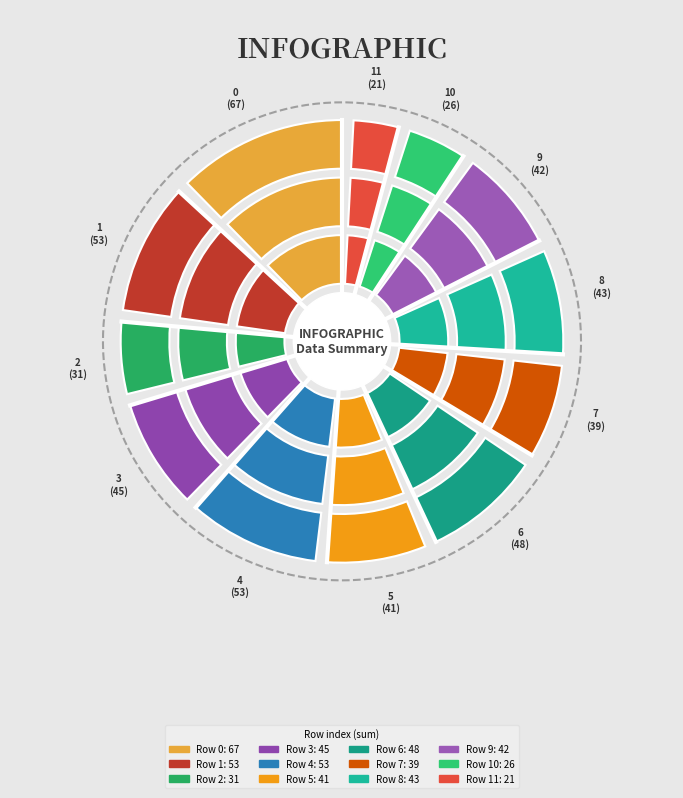

To the nearest percent, what percentage of the pie is 6?

9%